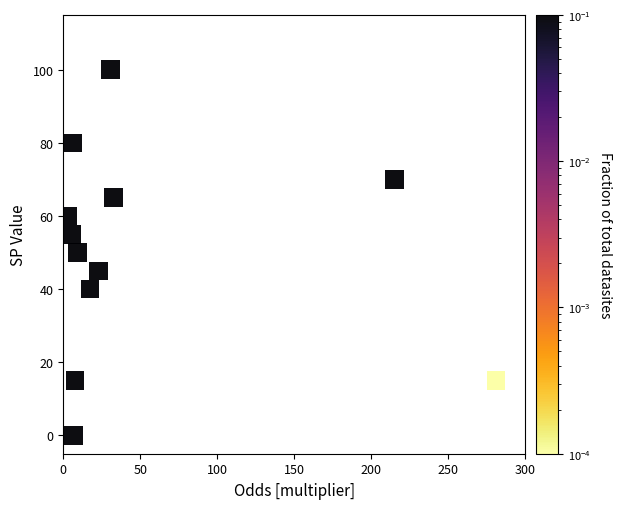

What is the range of Y values (max minus min)?

100